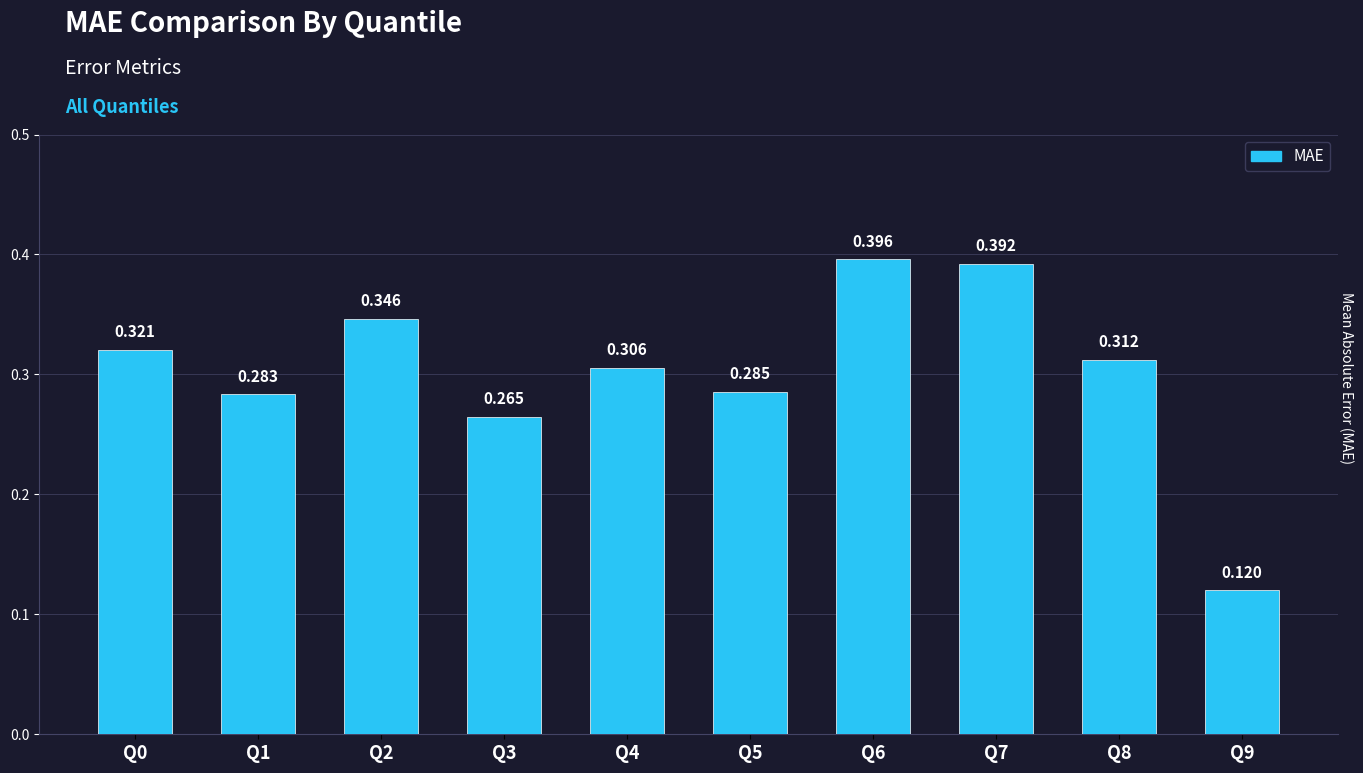

List the labels in order of value, largest first.

Q6, Q7, Q2, Q0, Q8, Q4, Q5, Q1, Q3, Q9